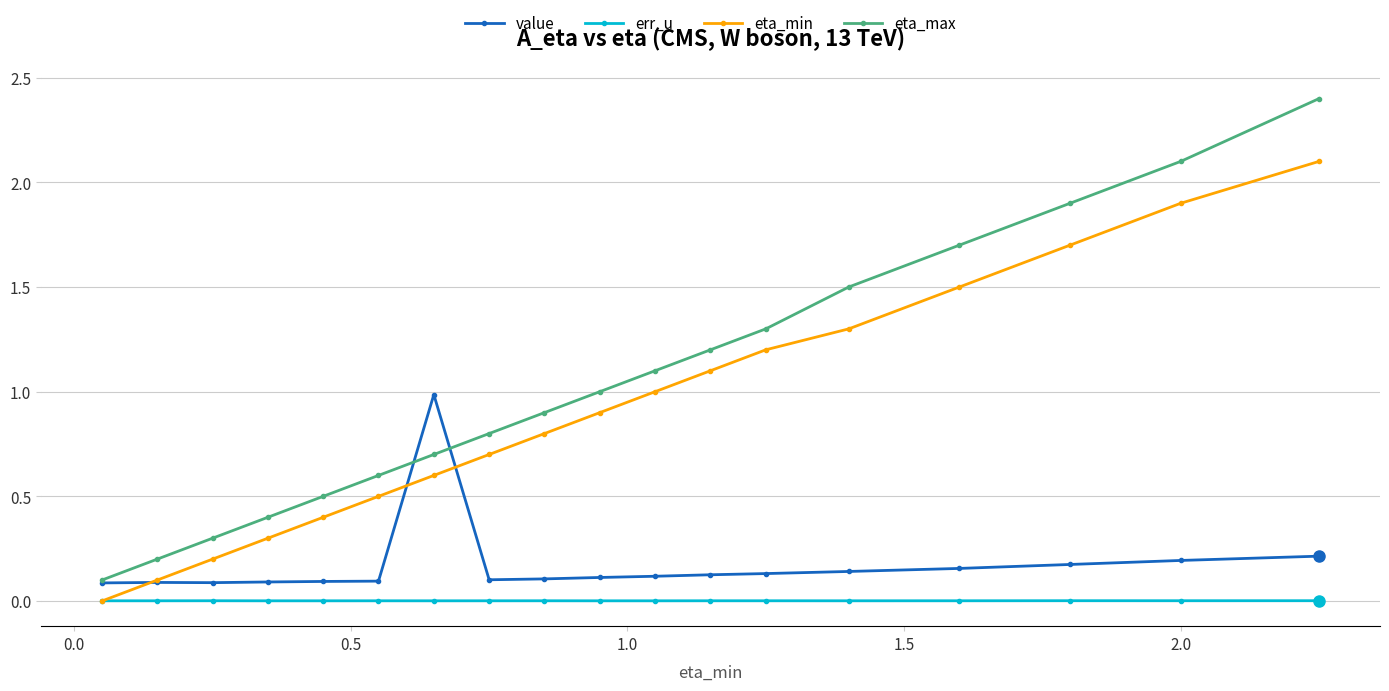

What is the value of the eta_min point at the 11th from the left?

1.0